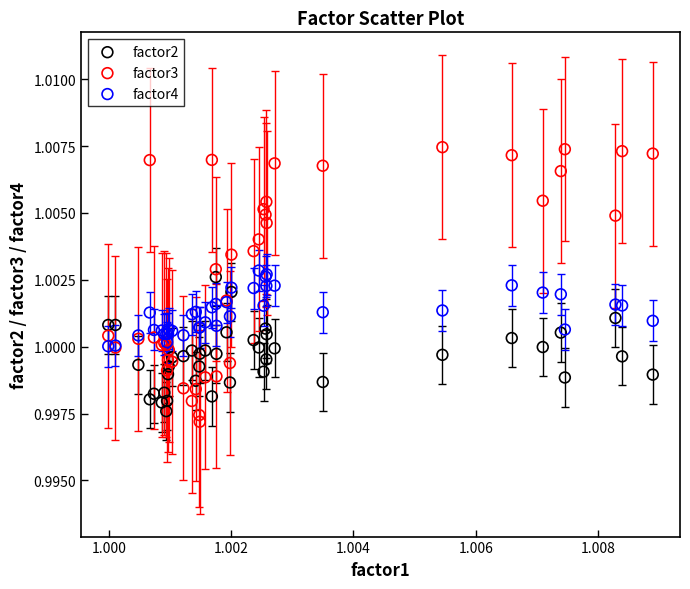

Which series has the widest spread of Y values?

factor3